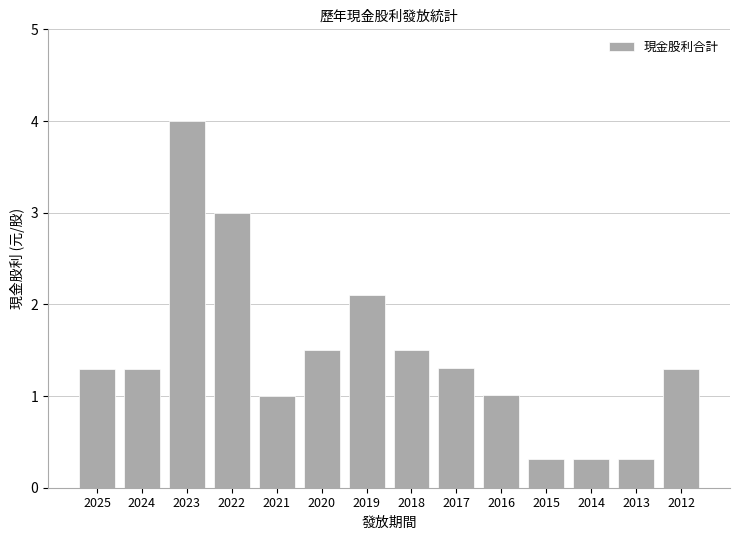

Reading left to right, what are all the values shown in this chart?

2025=1.3	2024=1.3	2023=4.0	2022=3.0	2021=1.0	2020=1.5	2019=2.1	2018=1.5	2017=1.3	2016=1.0	2015=0.3	2014=0.3	2013=0.3	2012=1.3